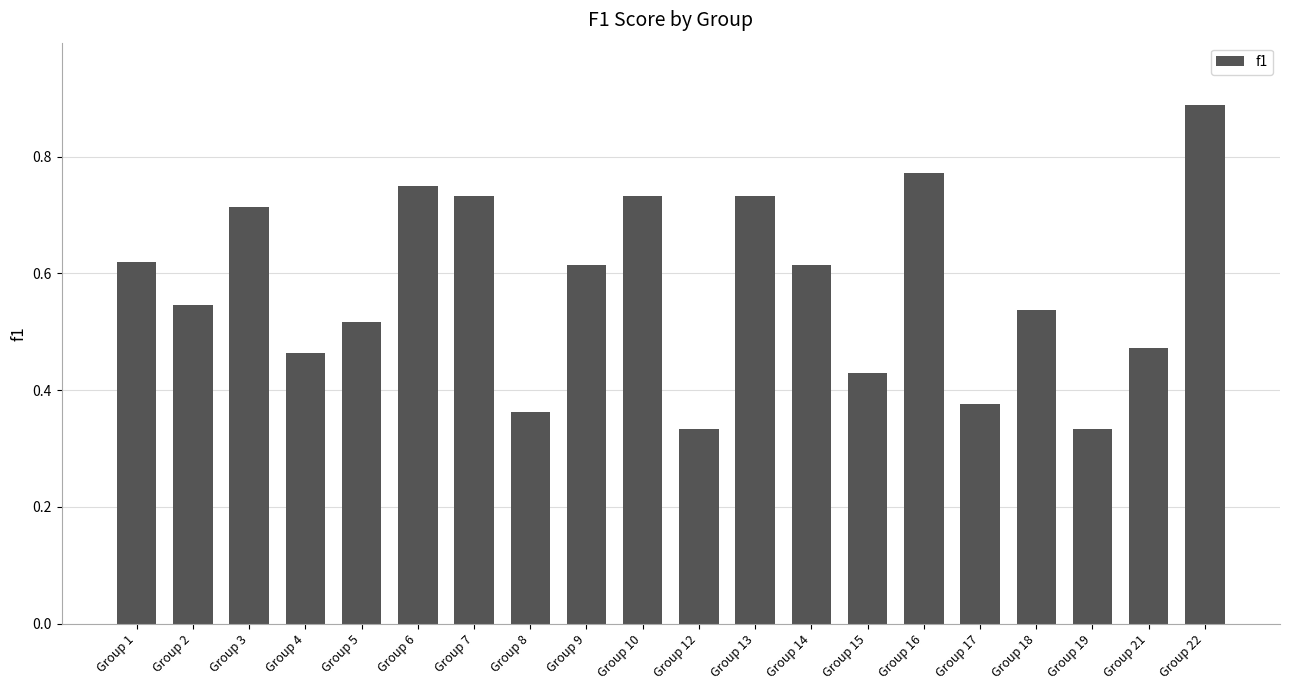

Which category has the highest value across all series?

Group 22